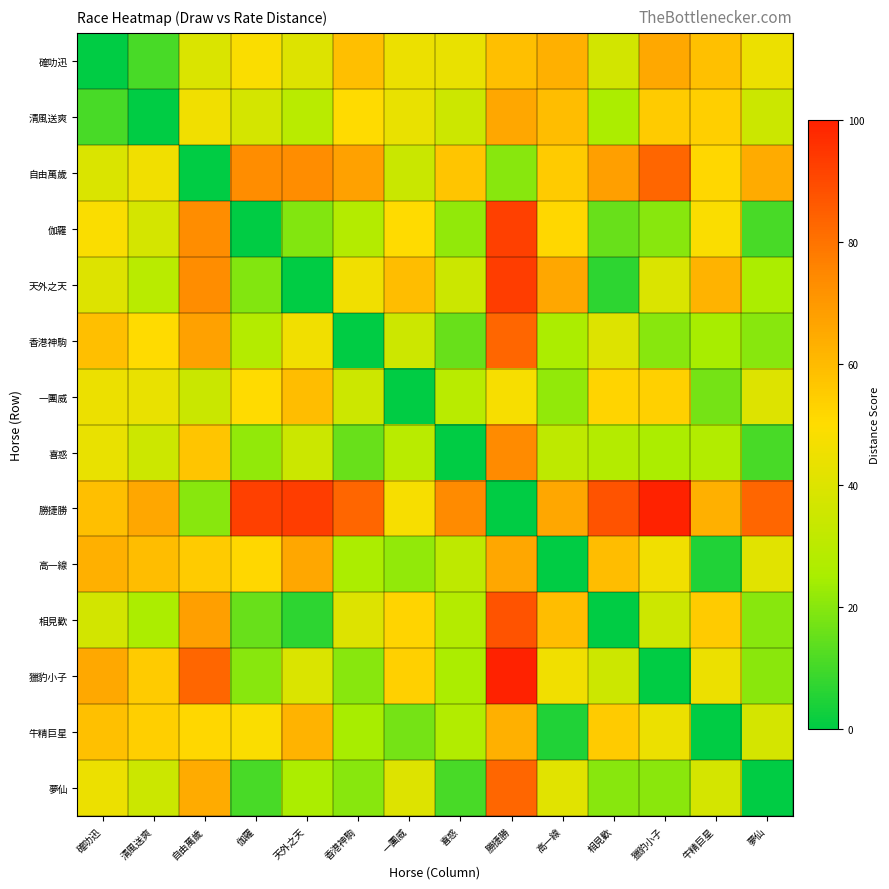

Which category has the highest value across all series?

獵豹小子